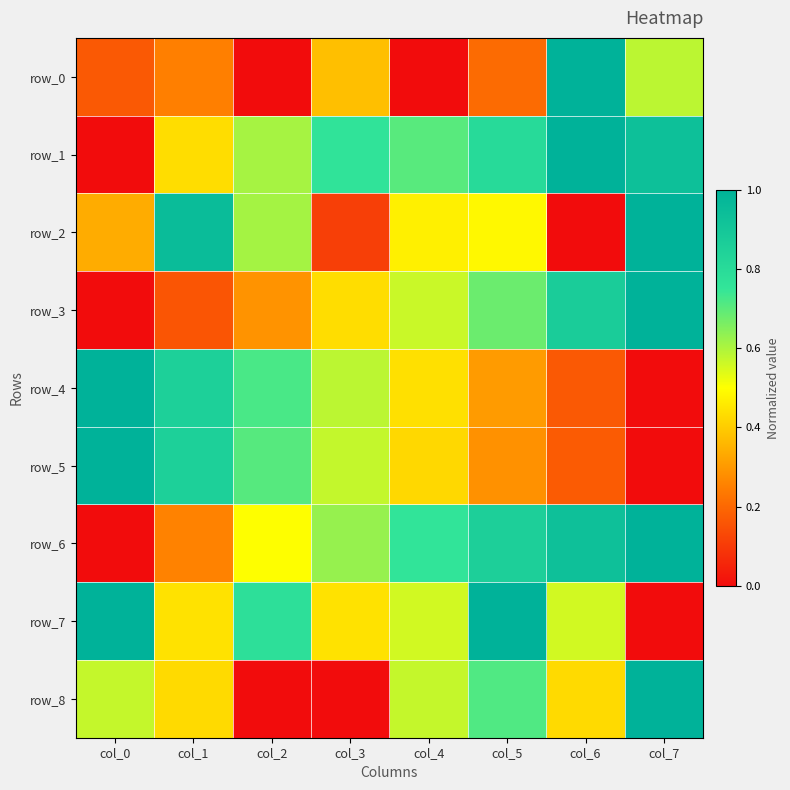

Reading left to right, transcribe all the data shown in this chart.

row_0: col_0=0.2	col_1=0.2	col_2=0.0	col_3=0.4	col_4=0.0	col_5=0.2	col_6=1.0	col_7=0.6
row_1: col_0=0.0	col_1=0.4	col_2=0.6	col_3=0.8	col_4=0.7	col_5=0.8	col_6=1.0	col_7=0.9
row_2: col_0=0.3	col_1=0.9	col_2=0.6	col_3=0.1	col_4=0.5	col_5=0.5	col_6=0.0	col_7=1.0
row_3: col_0=0.0	col_1=0.2	col_2=0.3	col_3=0.4	col_4=0.6	col_5=0.7	col_6=0.9	col_7=1.0
row_4: col_0=1.0	col_1=0.9	col_2=0.7	col_3=0.6	col_4=0.4	col_5=0.3	col_6=0.2	col_7=0.0
row_5: col_0=1.0	col_1=0.9	col_2=0.7	col_3=0.6	col_4=0.4	col_5=0.3	col_6=0.2	col_7=0.0
row_6: col_0=0.0	col_1=0.3	col_2=0.5	col_3=0.6	col_4=0.8	col_5=0.9	col_6=0.9	col_7=1.0
row_7: col_0=1.0	col_1=0.4	col_2=0.8	col_3=0.4	col_4=0.6	col_5=1.0	col_6=0.6	col_7=0.0
row_8: col_0=0.6	col_1=0.4	col_2=0.0	col_3=0.0	col_4=0.6	col_5=0.7	col_6=0.4	col_7=1.0